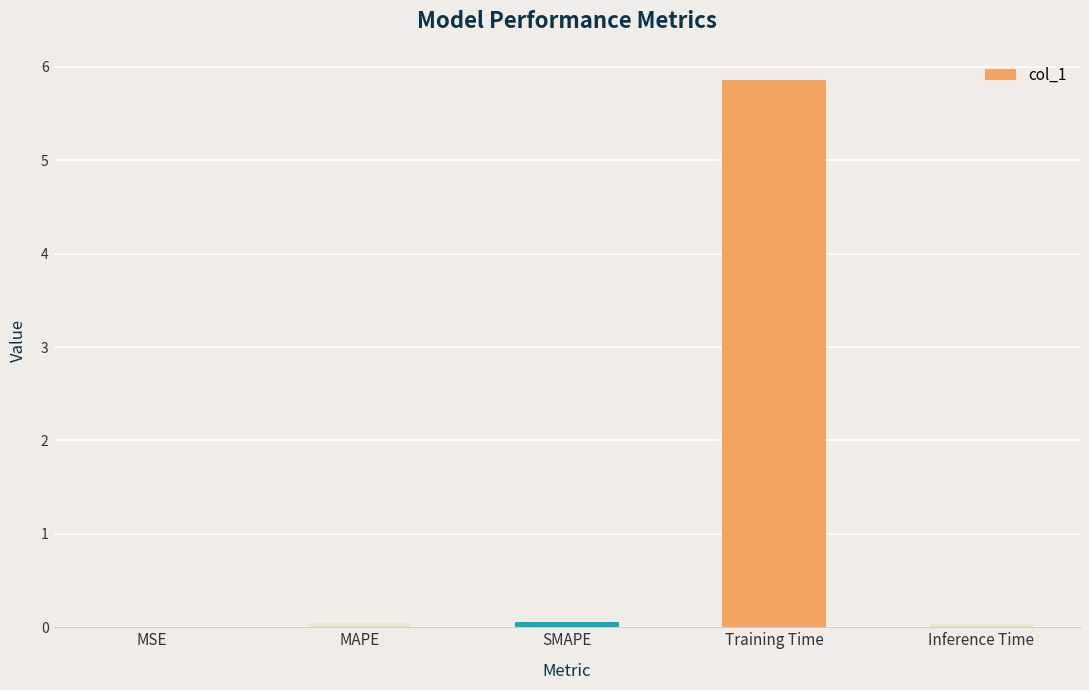

The value at Training Time is 2.8. True or false?

False